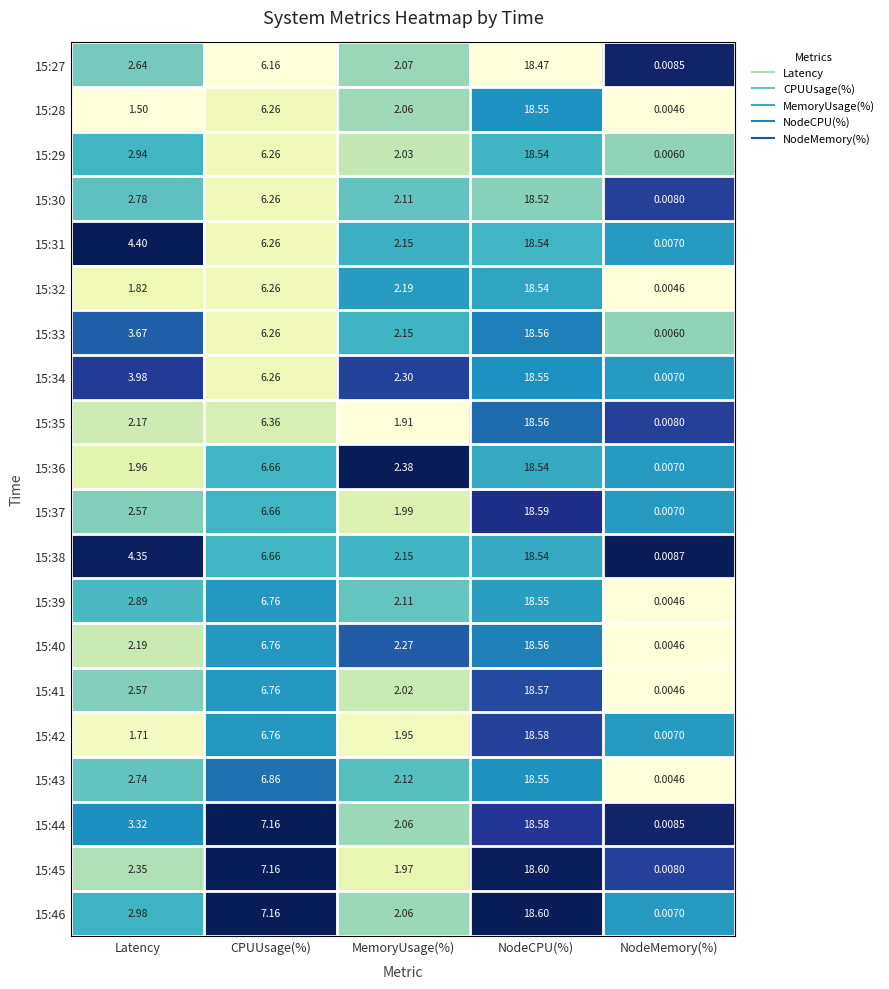

At which label does 15:37 reach its minimum?

NodeMemory(%)